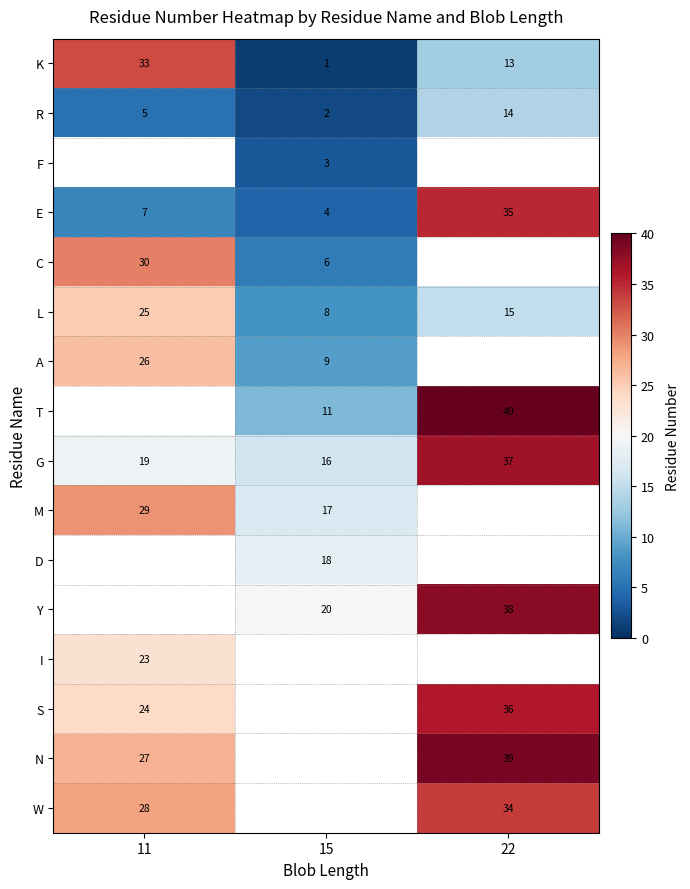

The C series shows 6 at 15. True or false?

True